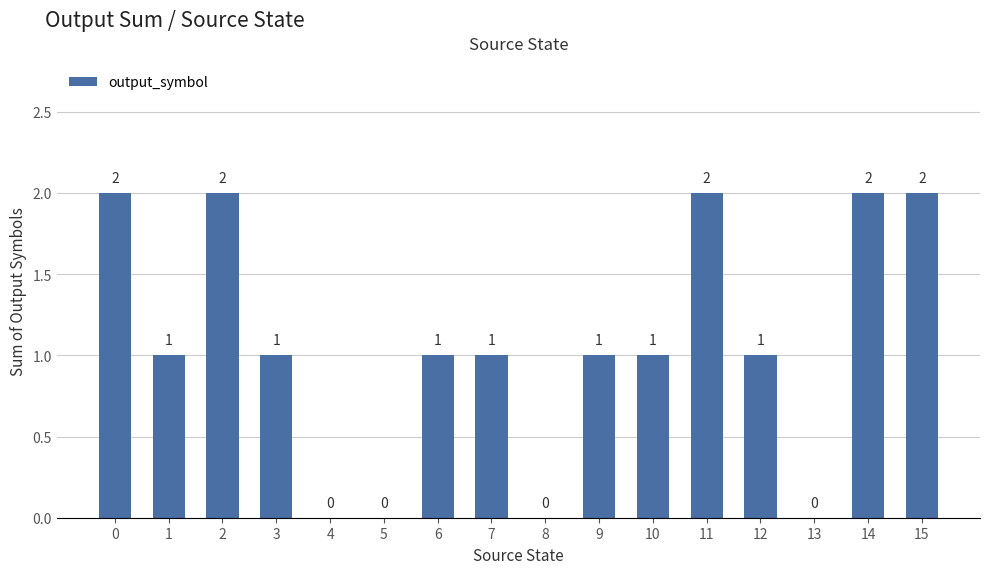

How many positive values are there?

12